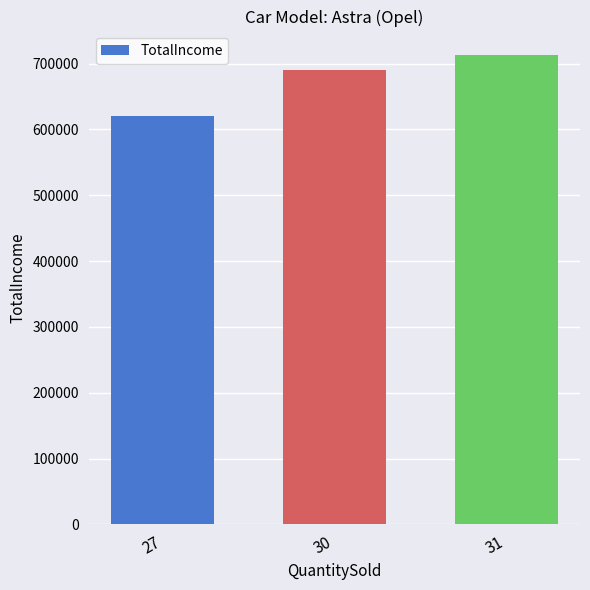

Reading left to right, extract all data points from this chart.

27=621000	30=690000	31=713000